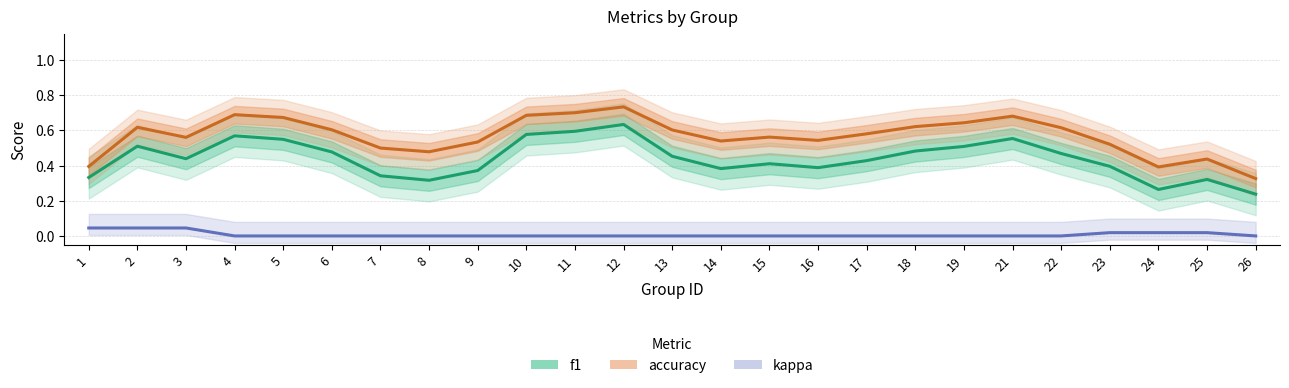

At which category does the chart reach its minimum across all series?

4